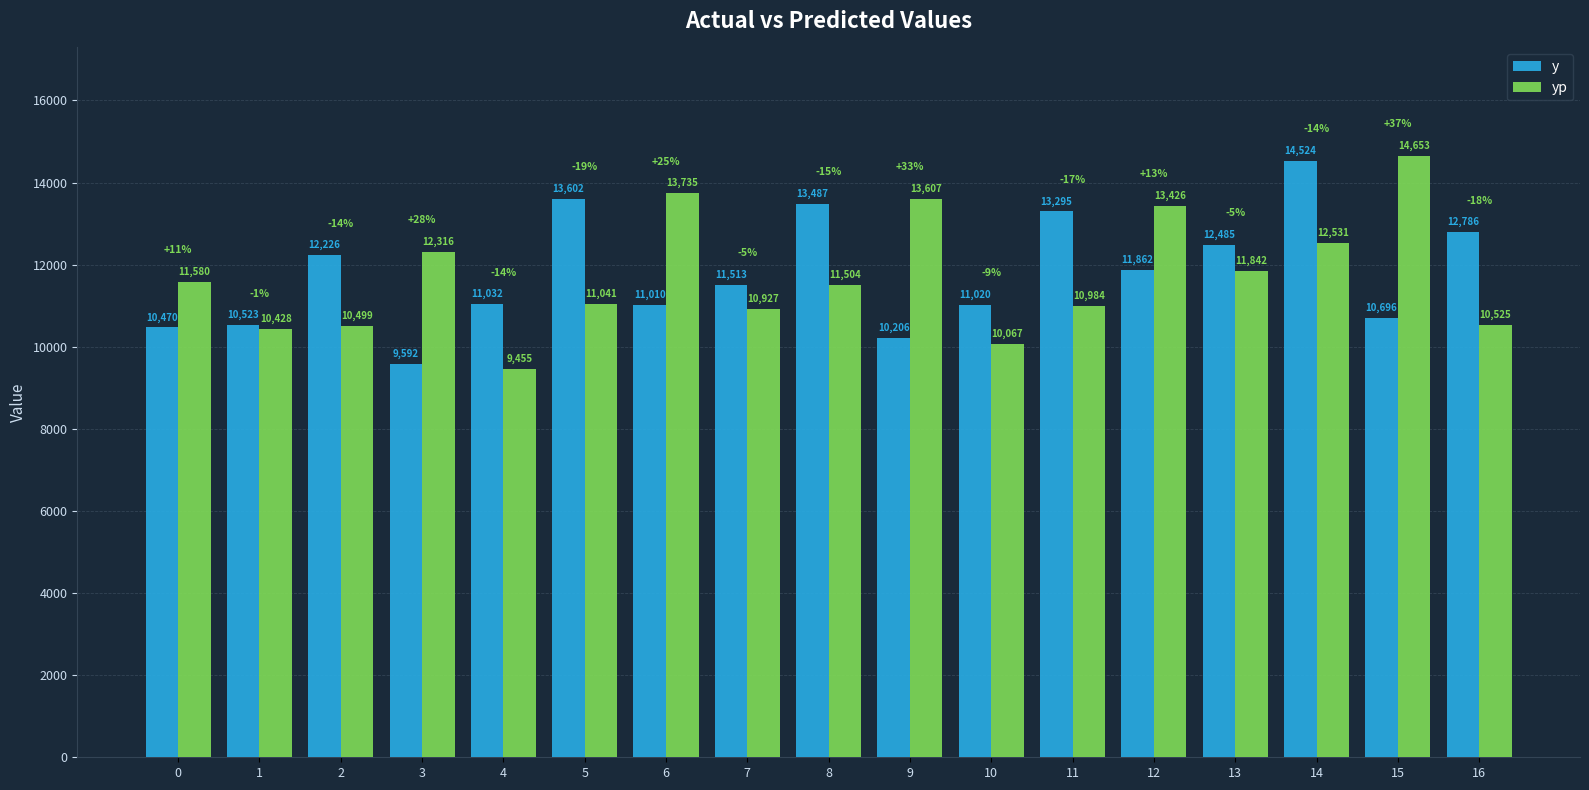

What is the difference between the y values at 5 and 11?

307.0